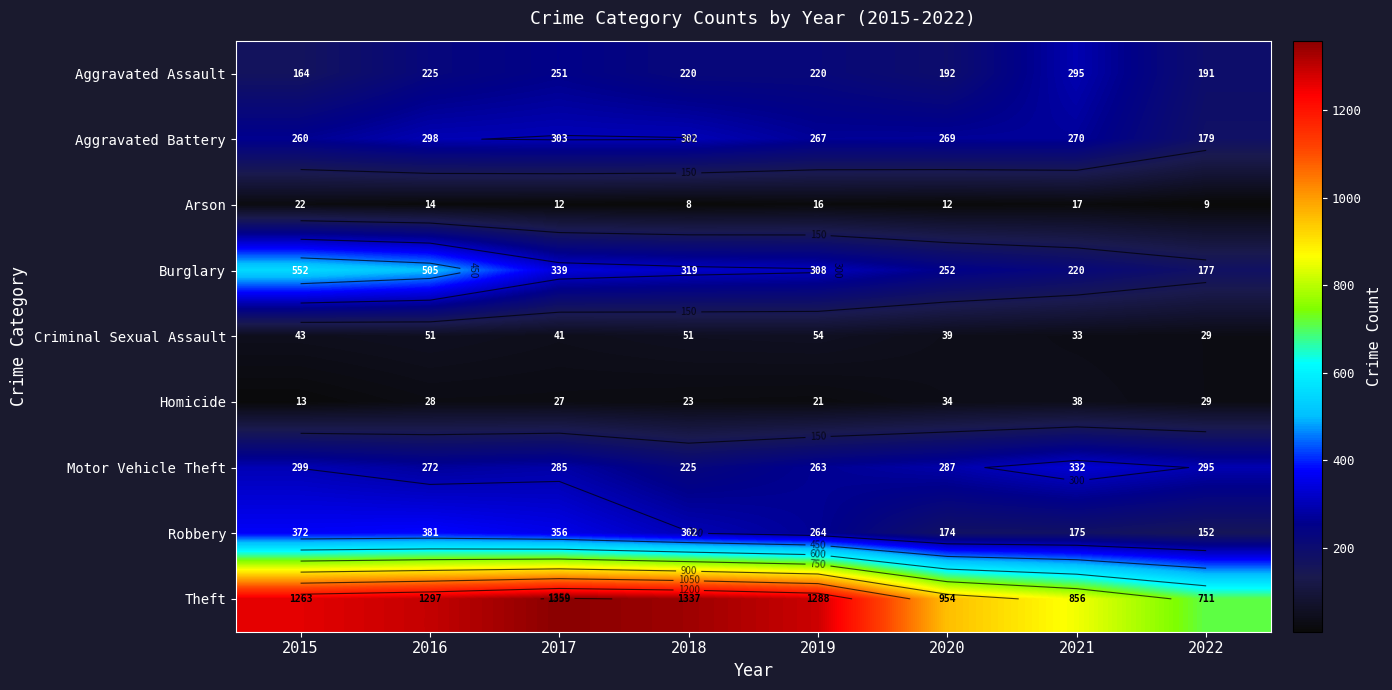

How many categories are shown in the chart?

8